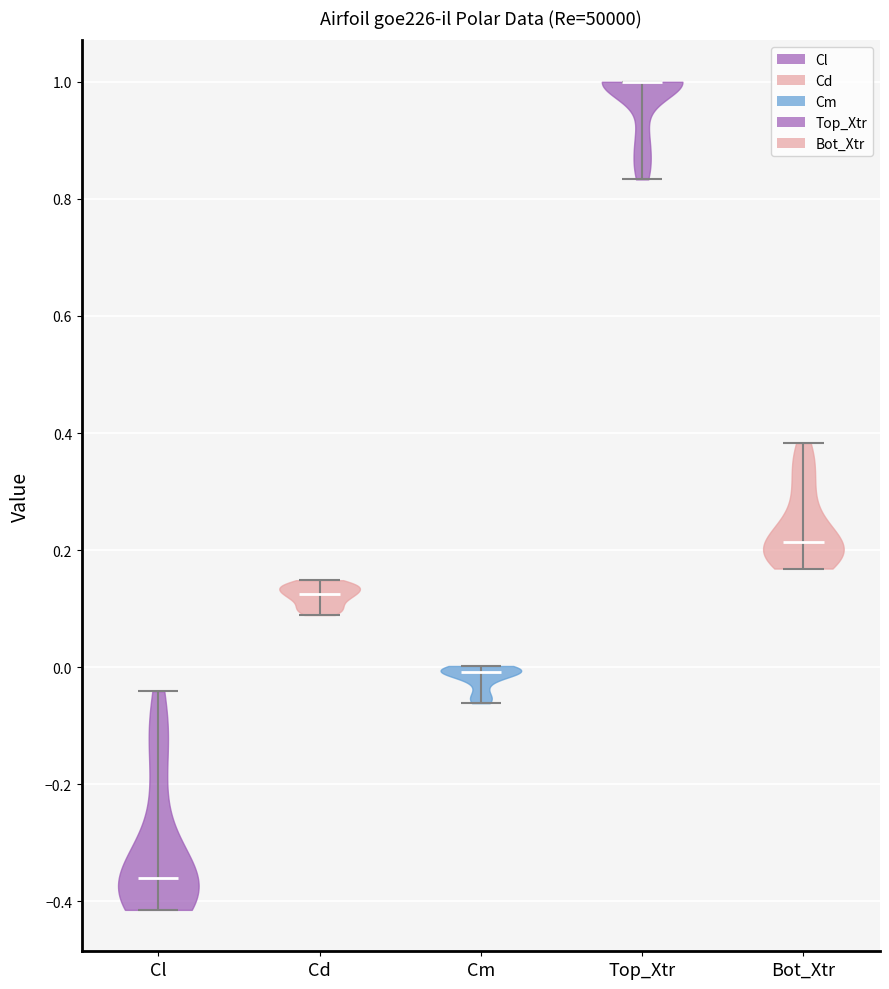

Reading left to right, read every violin against the y-axis: where its median line is, and the lowest and highest points it reaches. The values are not printed on the chart, so give them approximately, as read against the axis.

Cl: median line -0.36, lowest point -0.42, highest point -0.04
Cd: median line 0.12, lowest point 0.08, highest point 0.14
Cm: median line 0.00, lowest point -0.06, highest point 0.00
Top_Xtr: median line 1.00, lowest point 0.84, highest point 1.00
Bot_Xtr: median line 0.22, lowest point 0.16, highest point 0.38